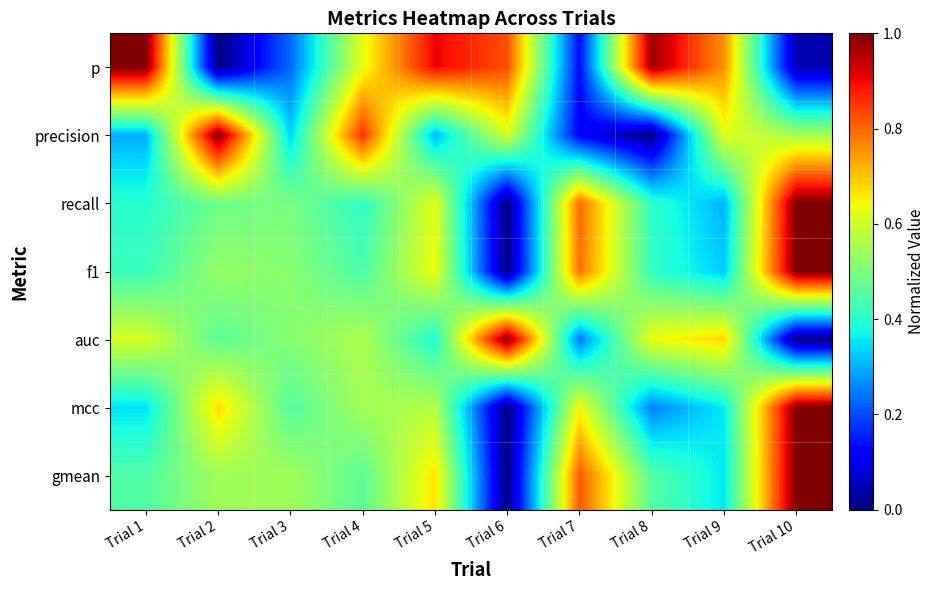

At which category does the chart reach its peak across all series?

Trial 1